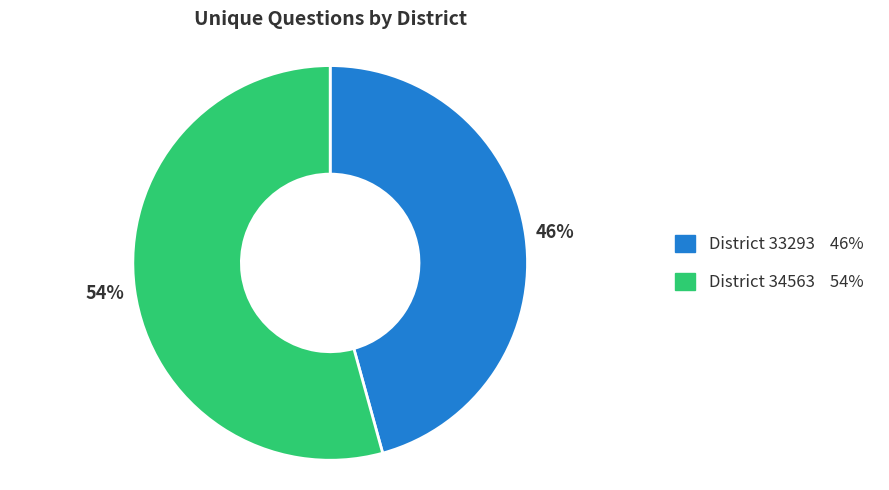

To the nearest percent, what is the average slice percentage?

50%